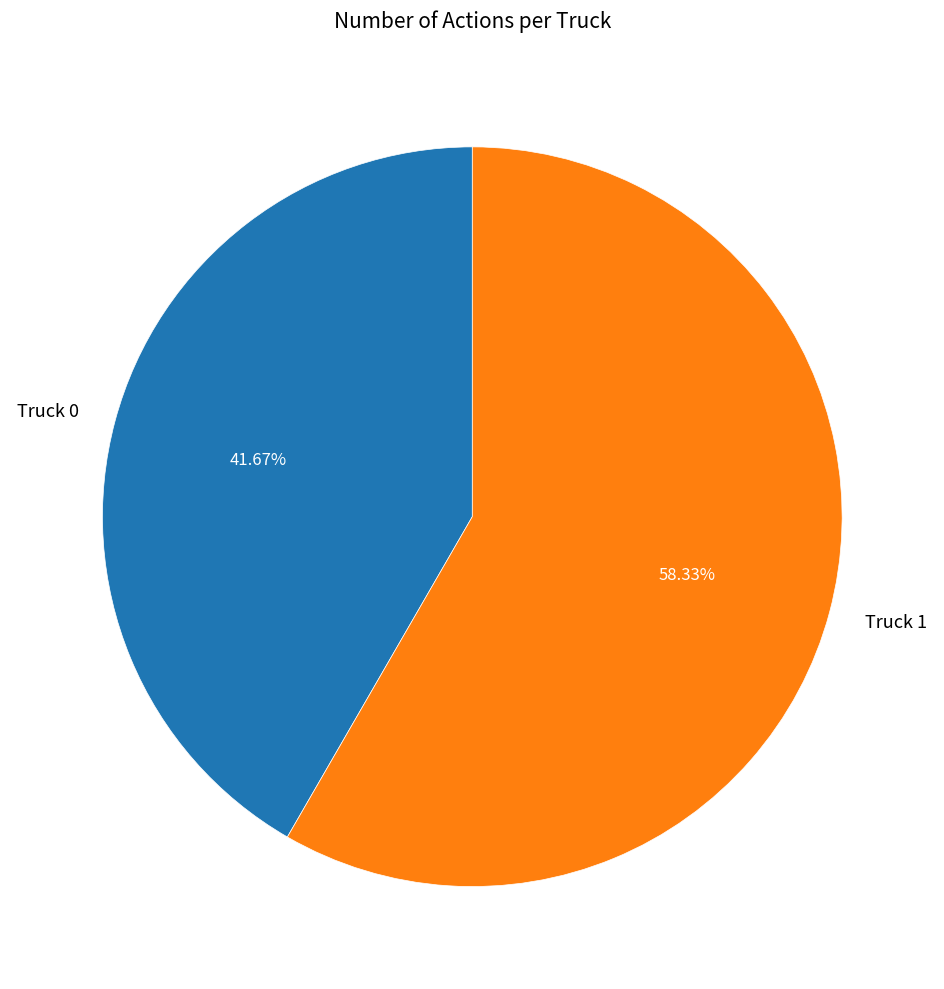

Which category has the biggest portion of the pie?

Truck 1